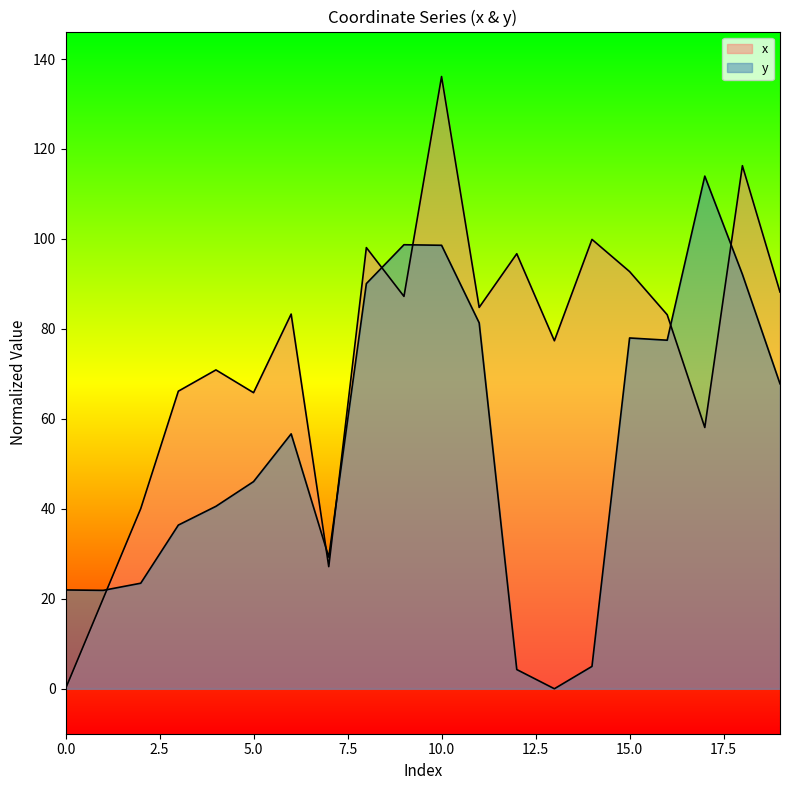

What is the difference between the highest and lowest values at 19?

20.4